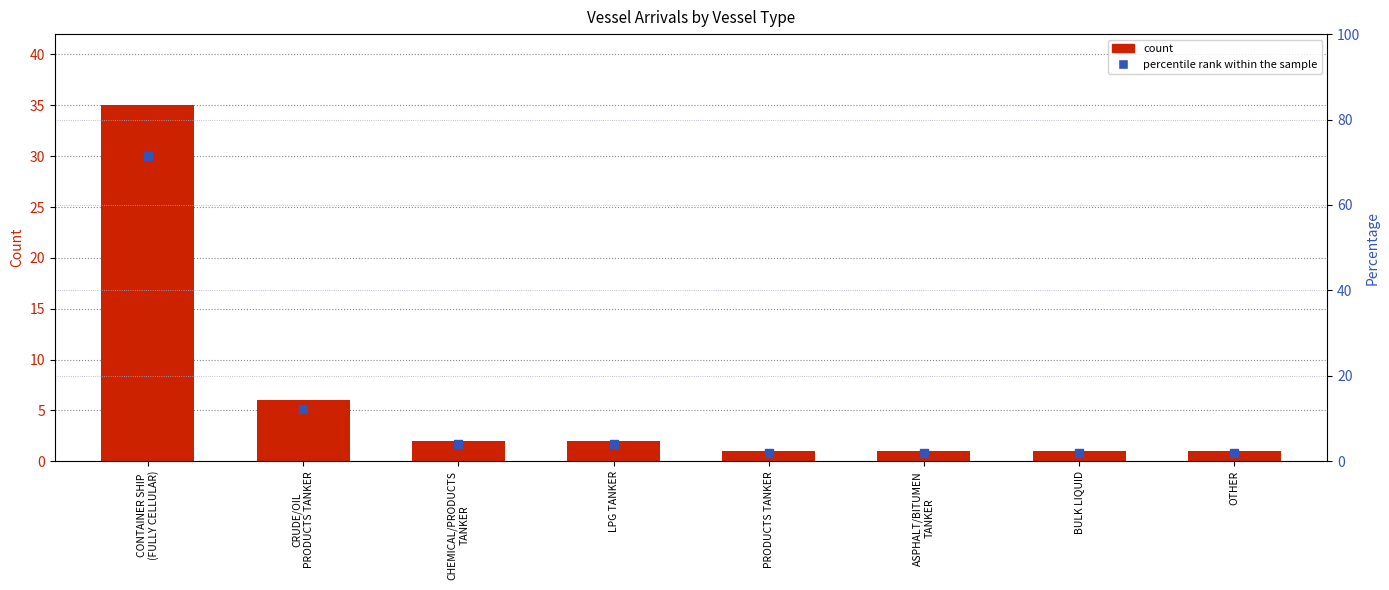

At which category is the sum across all series the highest?

CONTAINER SHIP
(FULLY CELLULAR)